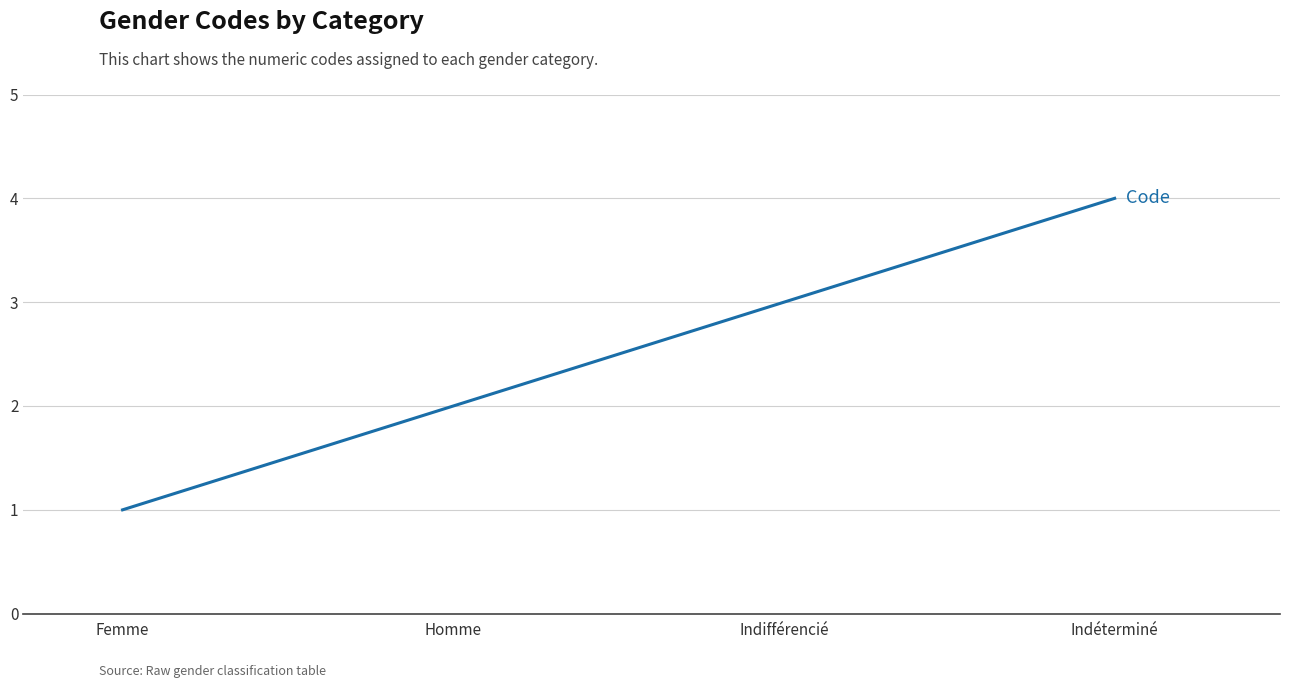

How many lines are shown in the chart?

1